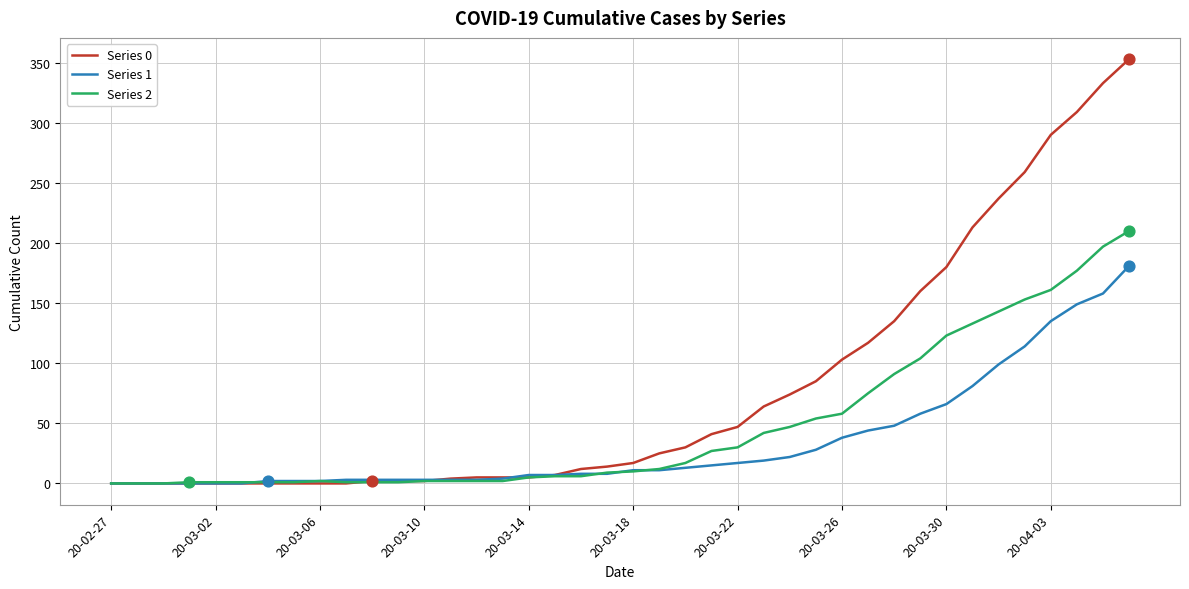

What are all the series names shown in the legend?

Series 0, Series 1, Series 2